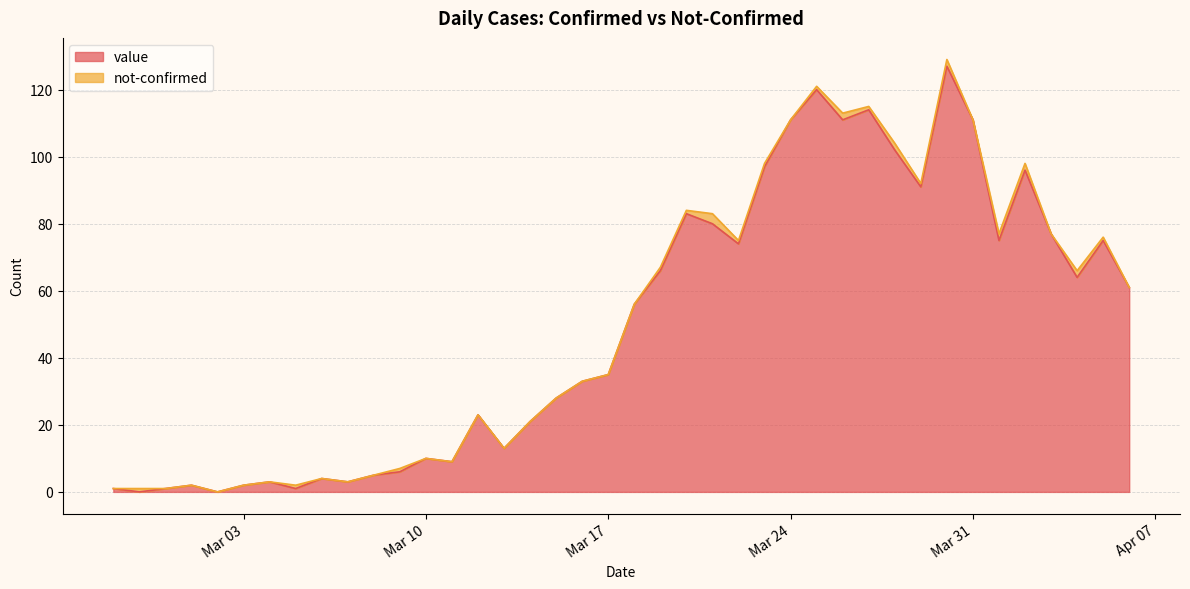

What is the label of the 5th point from the right?

2020-04-02